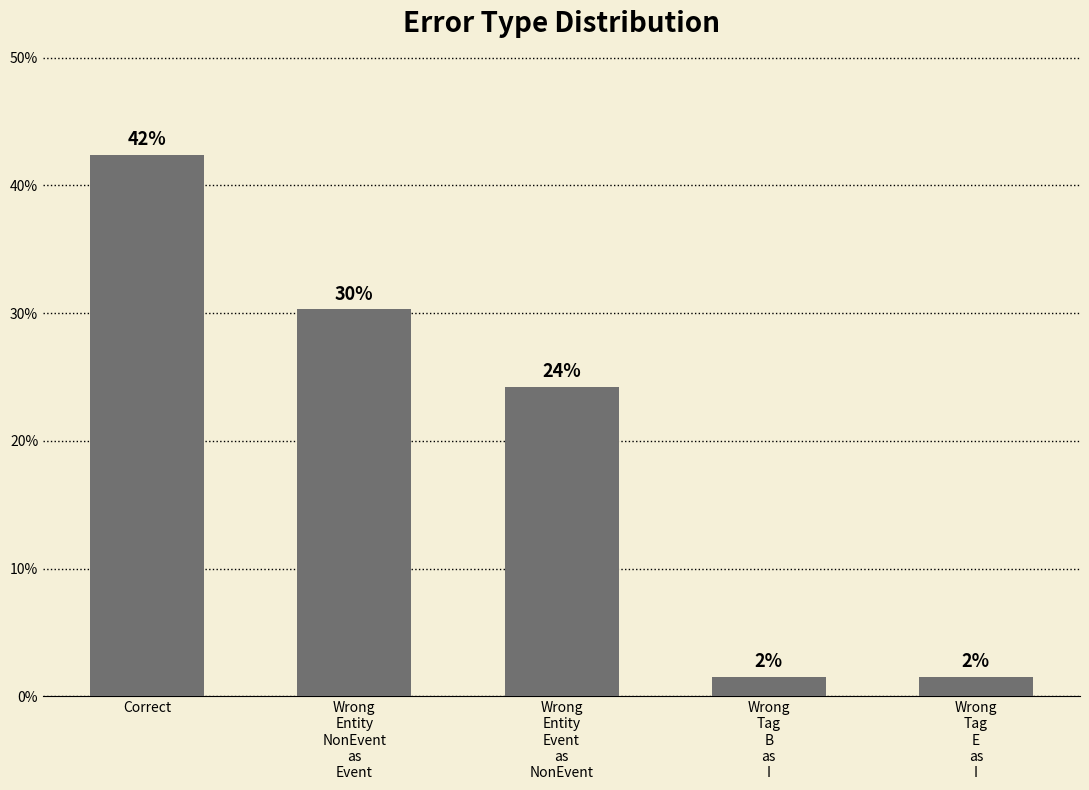

Does the chart contain any negative values?

No